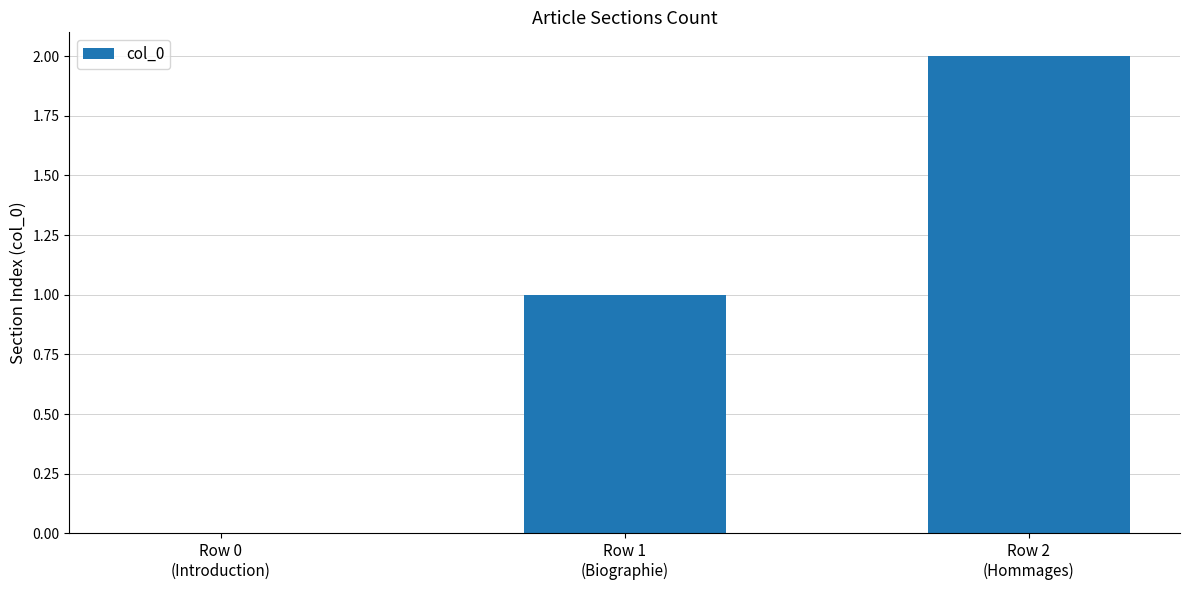

Reading right to left, list all the values displayed in this chart.

2	1	0